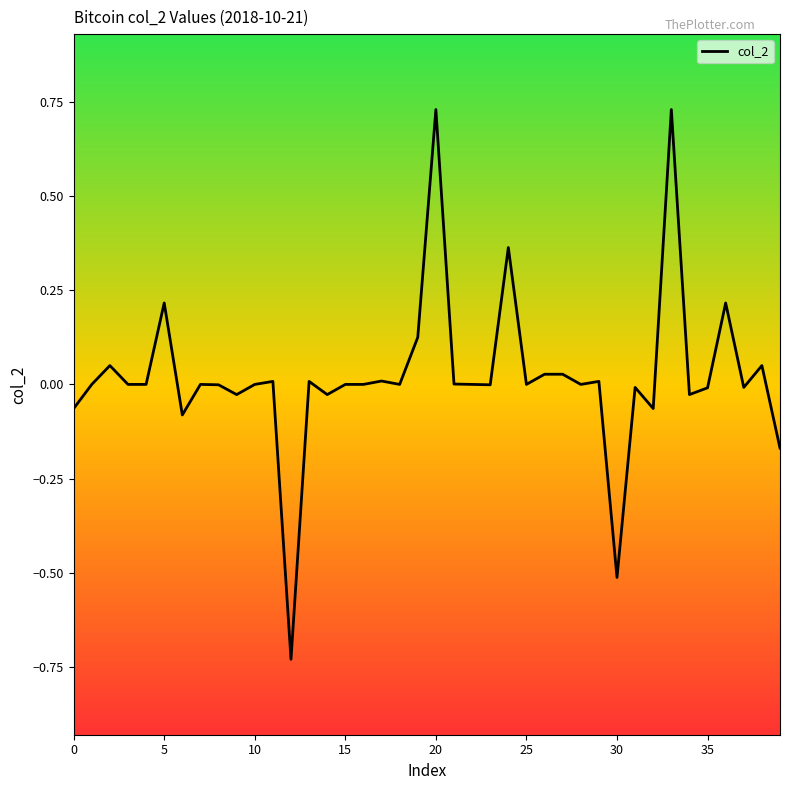

What is the difference between the maximum and minimum values?

1.5